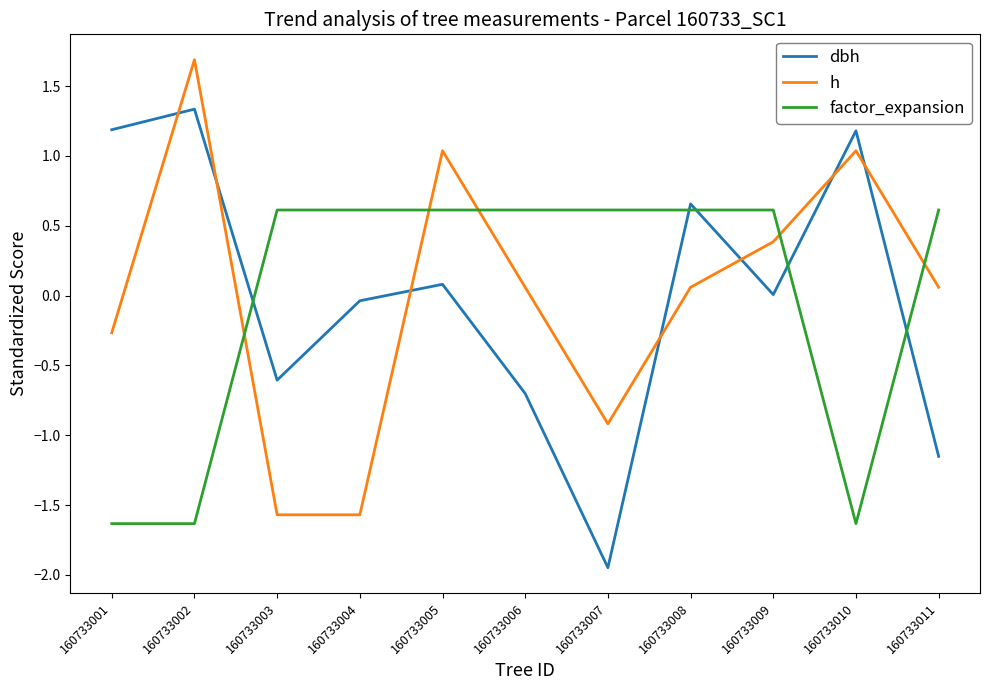

Where do factor_expansion and dbh first cross each other?

160733002 and 160733003